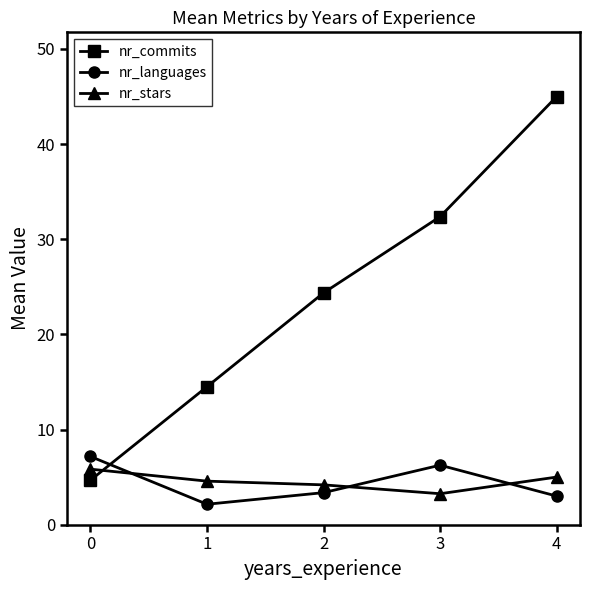

How many data points in nr_commits are above 24?

3